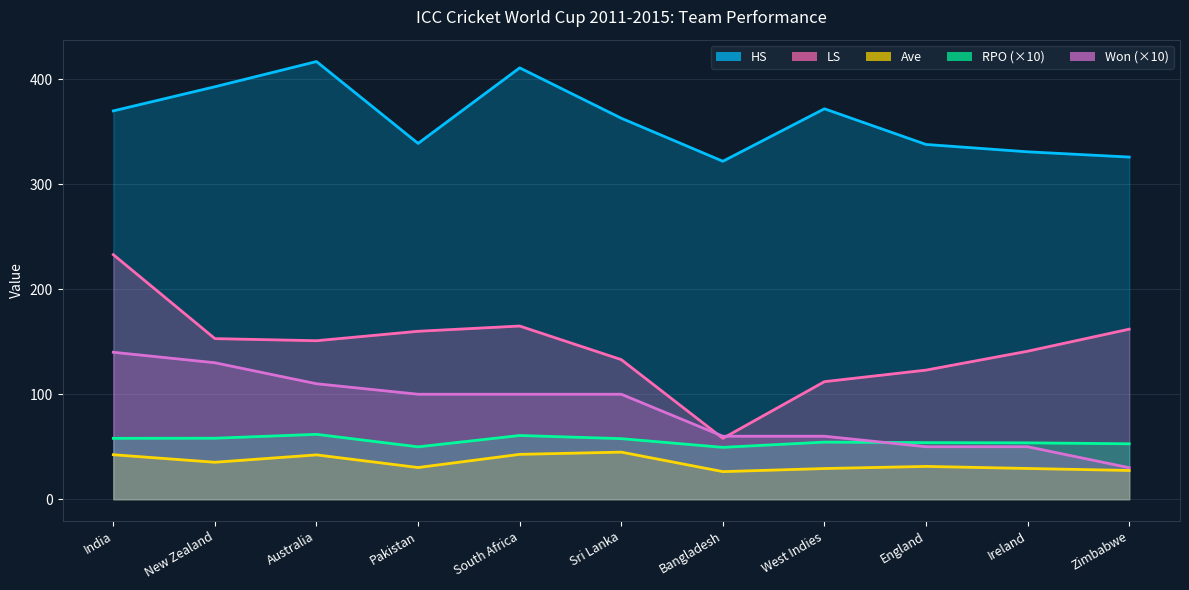

Rank the series by their maximum value, from highest to lowest.

HS, LS, Won, RPO, Ave